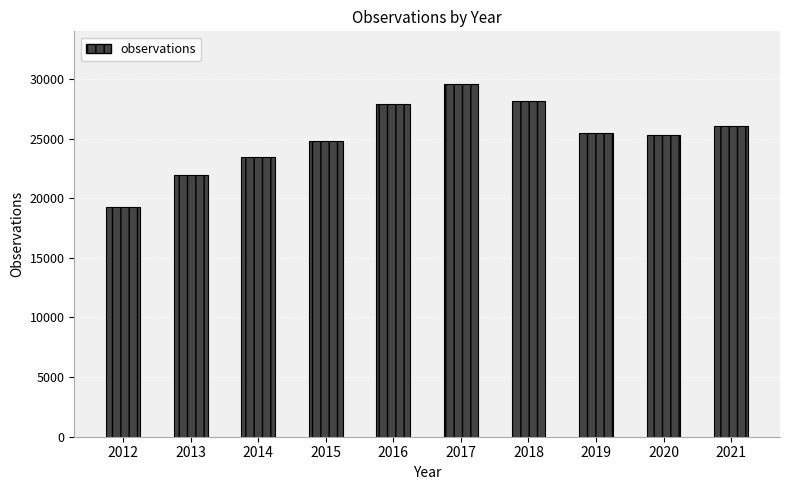

What is the value of the 6th bar from the left?

29567